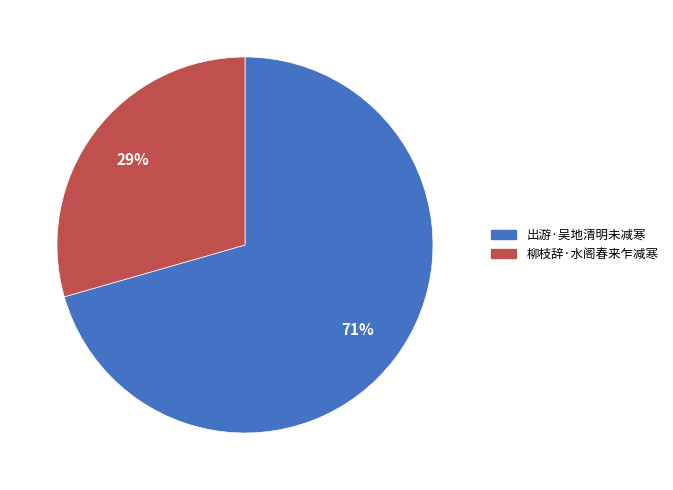

How many segments does this pie chart have?

2